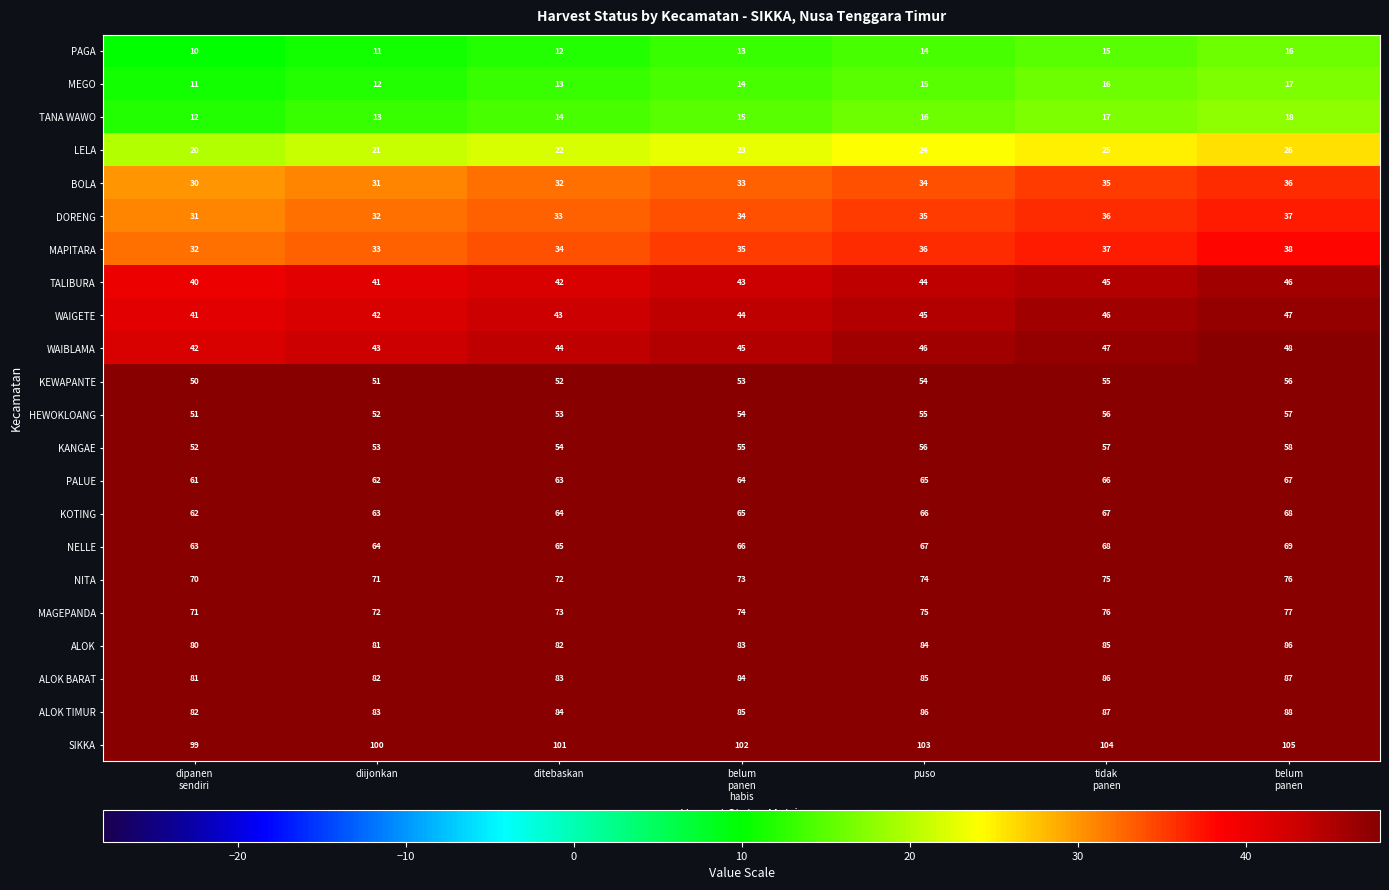

What value does the ALOK BARAT series have at diijonkan?

82